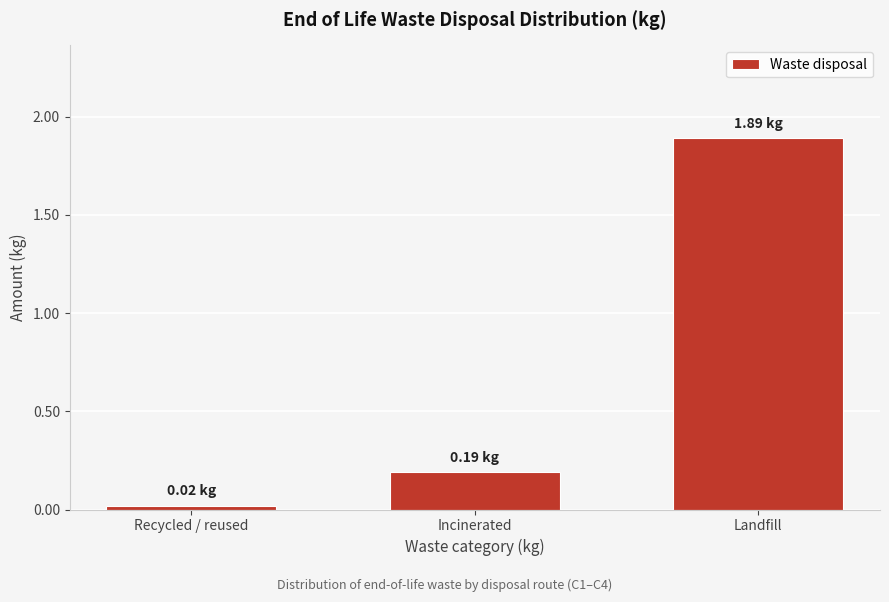

Rank the categories by value from highest to lowest.

Landfill, Incinerated, Recycled / reused